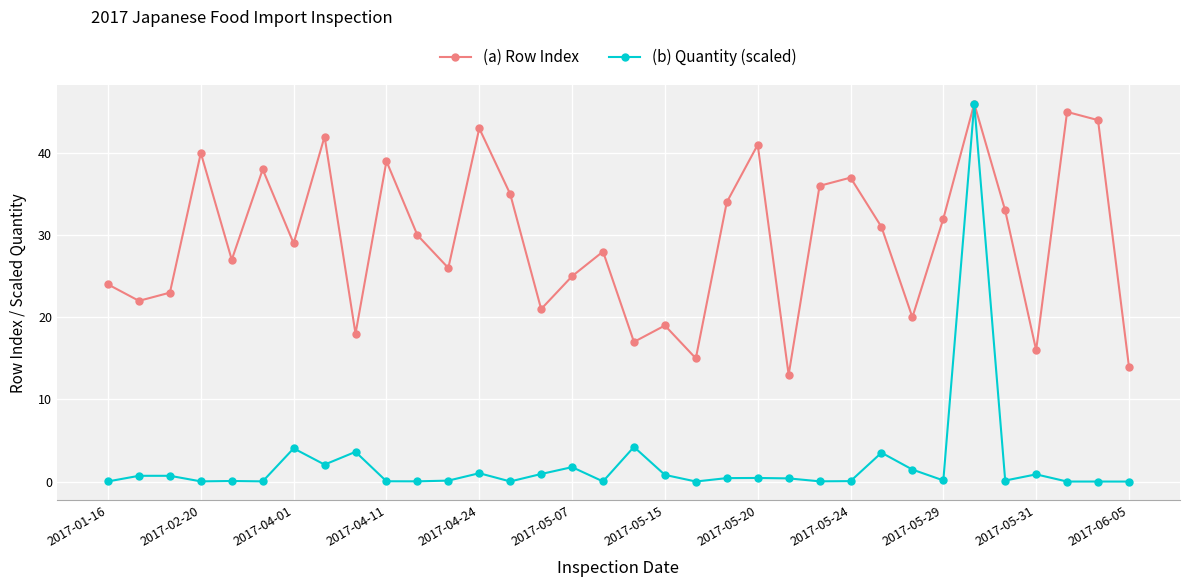

In (a) Row Index, how many points are higher than both neighbors (excluding endpoints)?

11